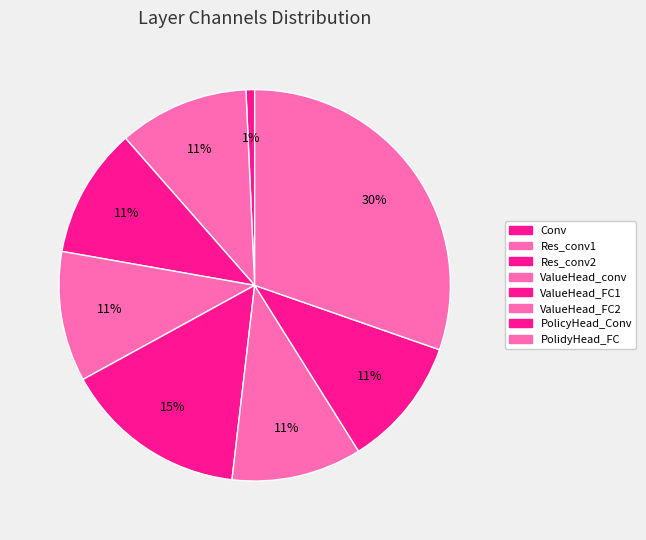

How many segments does this pie chart have?

8